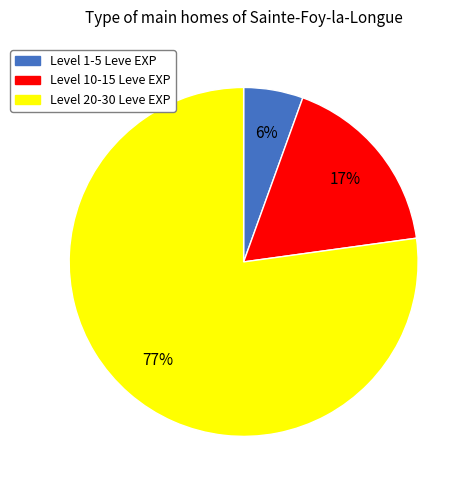

Is the sum of Level 10-15 Leve EXP and Level 20-30 Leve EXP greater than half?

Yes